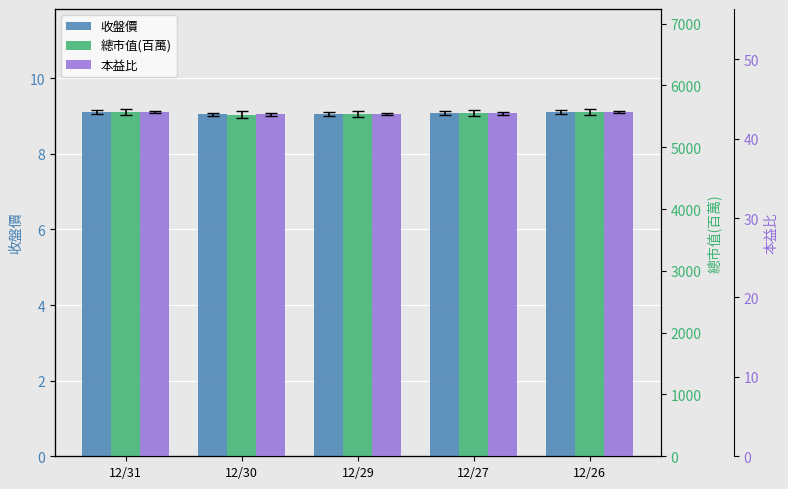

Reading right to left, what are all the values shown in this chart?

收盤價: 9.1	9.1	9.1	9.0	9.1
總市值(百萬): 5567.0	5549.0	5536.0	5530.0	5567.0
本益比: 43.3	43.2	43.1	43.0	43.3